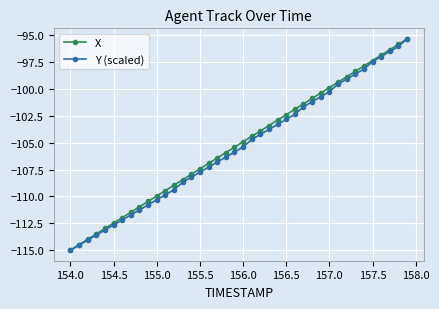

What is the value of the X point at the 16th from the left?

-107.4